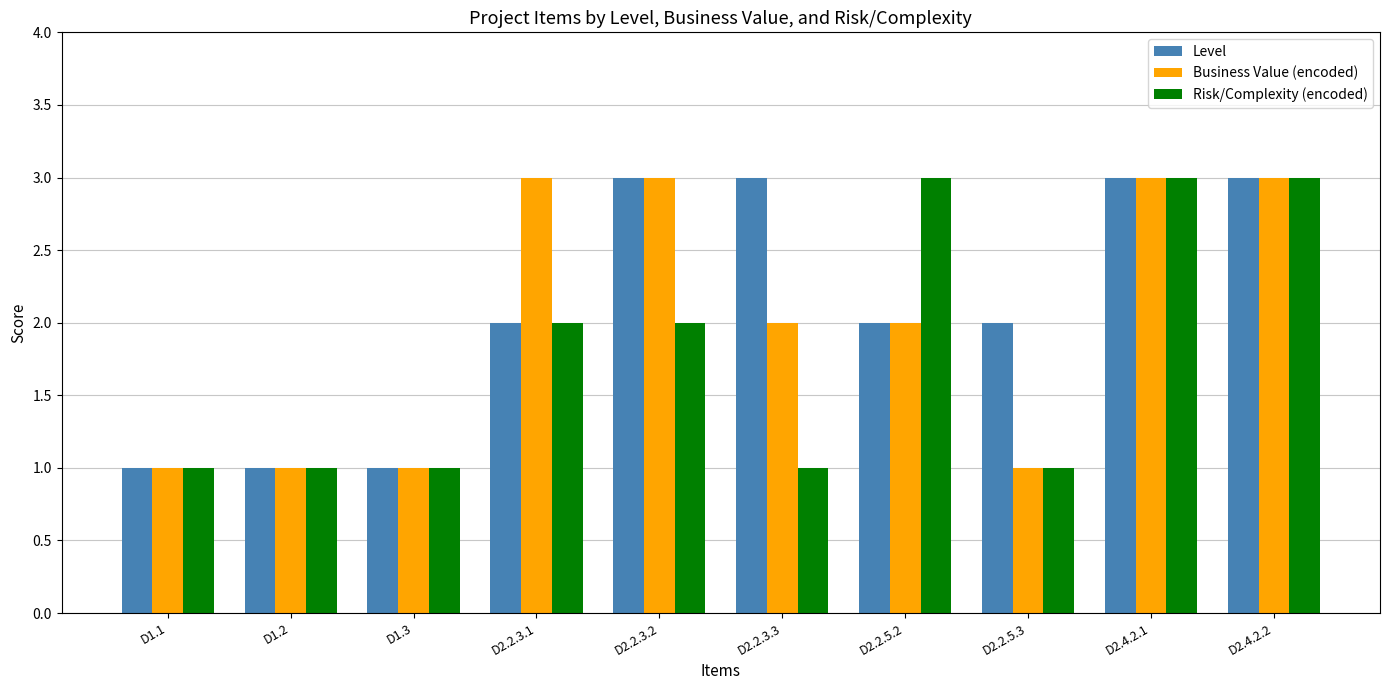

What is the approximate value of Risk/Complexity (encoded) at D2.2.3.1?

2